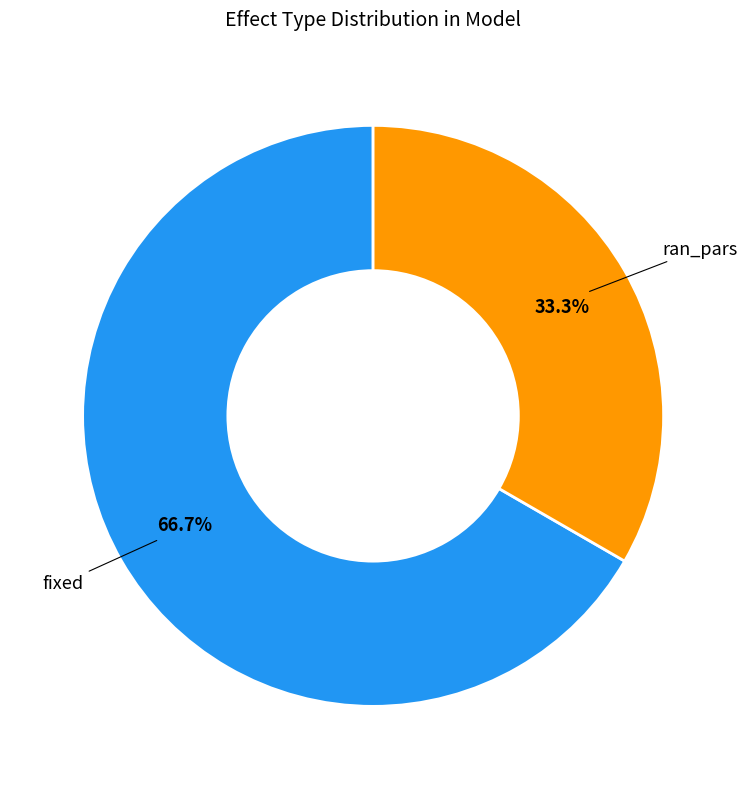

Is there a majority slice in this chart?

Yes